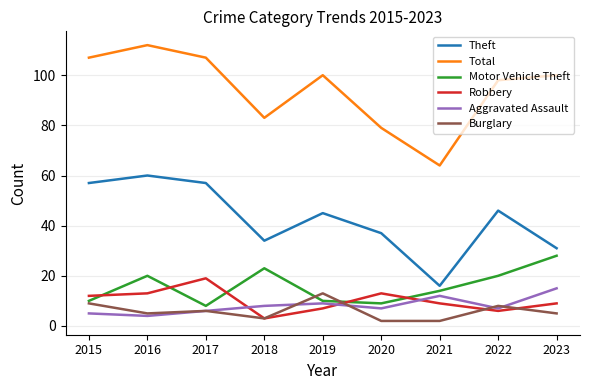

Which series changed the most between 2020 and 2021?

Theft